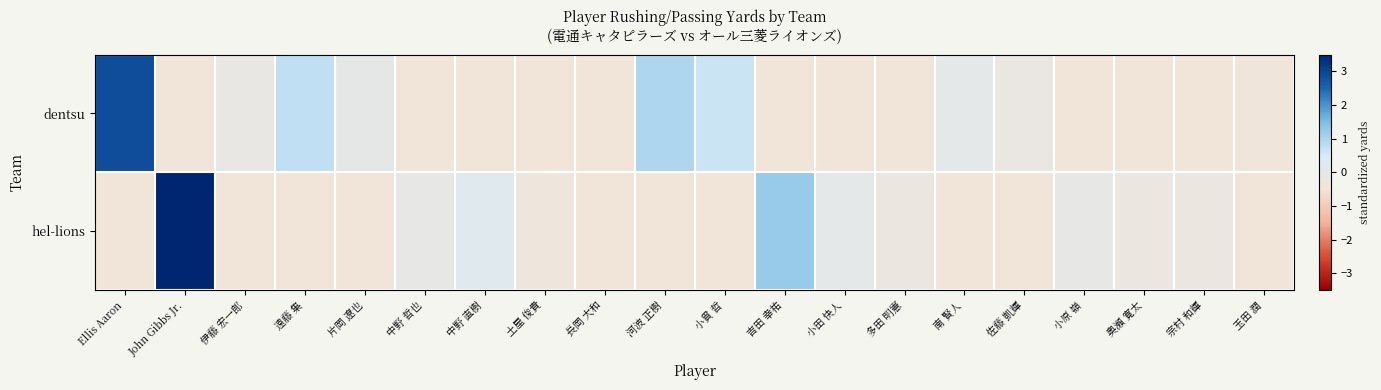

Reading left to right, list all the values displayed in this chart.

dentsu: Ellis Aaron=2.9	John Gibbs Jr.=-0.5	伊藤 宏一郎=-0.1	遠藤 集=0.8	片岡 遼也=-0.0	中野 哲也=-0.5	中野 直樹=-0.5	土屋 俊貴=-0.5	長岡 大和=-0.5	河波 正樹=1.0	小貫 哲=0.6	吉田 幸祐=-0.5	小田 快人=-0.5	多田 明憲=-0.5	南 賢人=0.0	佐藤 凱輝=-0.2	小原 嶺=-0.5	奥瀬 寛太=-0.5	宗村 和輝=-0.5	玉田 潤=-0.4
hel-lions: Ellis Aaron=-0.5	John Gibbs Jr.=4.8	伊藤 宏一郎=-0.5	遠藤 集=-0.5	片岡 遼也=-0.5	中野 哲也=-0.1	中野 直樹=0.2	土屋 俊貴=-0.4	長岡 大和=-0.5	河波 正樹=-0.5	小貫 哲=-0.5	吉田 幸祐=1.2	小田 快人=0.0	多田 明憲=-0.2	南 賢人=-0.5	佐藤 凱輝=-0.5	小原 嶺=-0.1	奥瀬 寛太=-0.3	宗村 和輝=-0.3	玉田 潤=-0.5